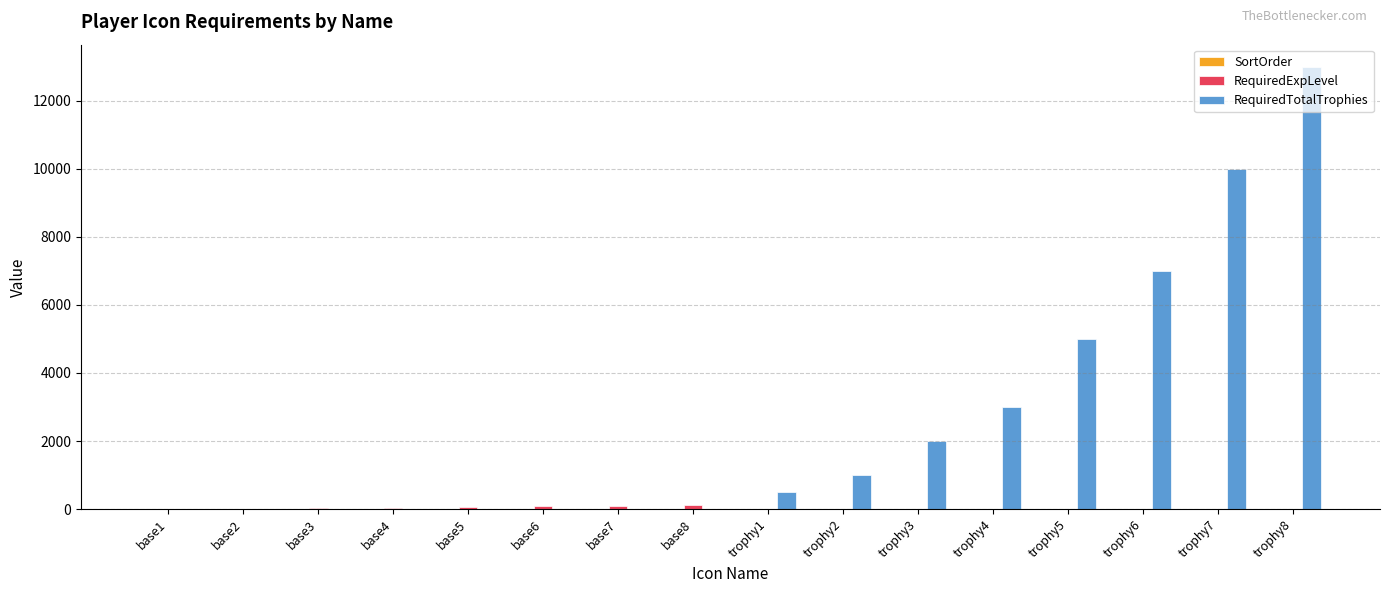

Are the bars horizontal?

No